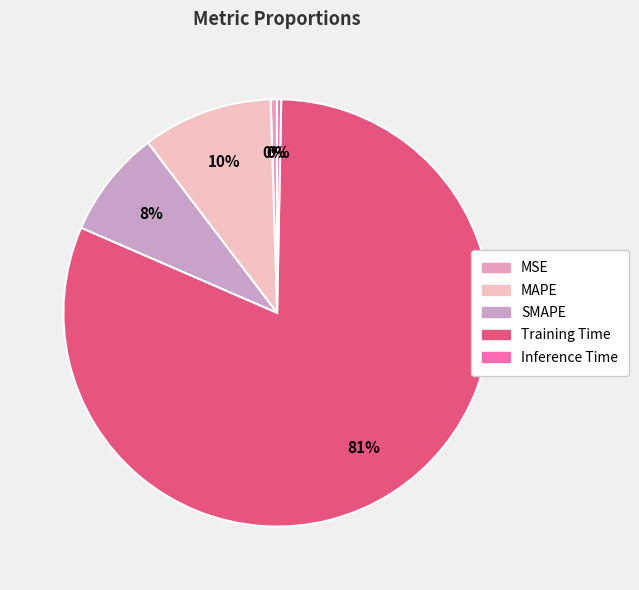

Count the number of slices in the pie.

5